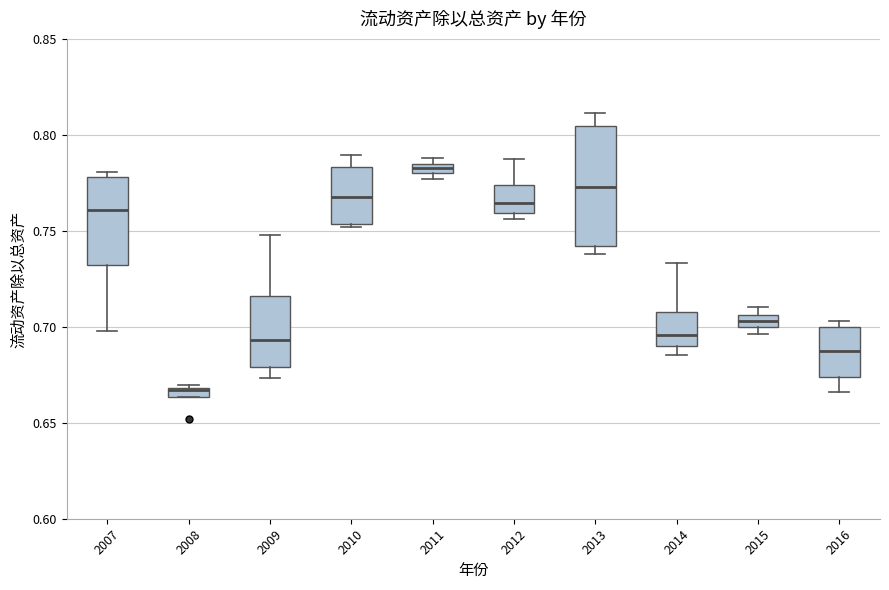

Which box is the tallest, from its lower edge to its upper edge?

2013